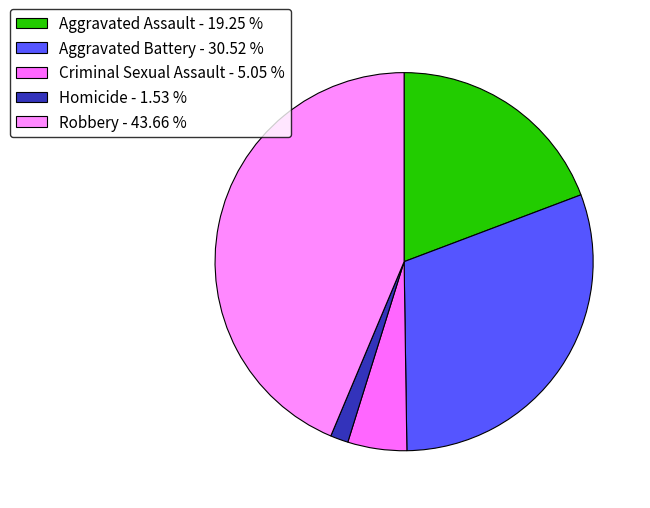

Rank the categories by value from lowest to highest.

Homicide, Criminal Sexual Assault, Aggravated Assault, Aggravated Battery, Robbery